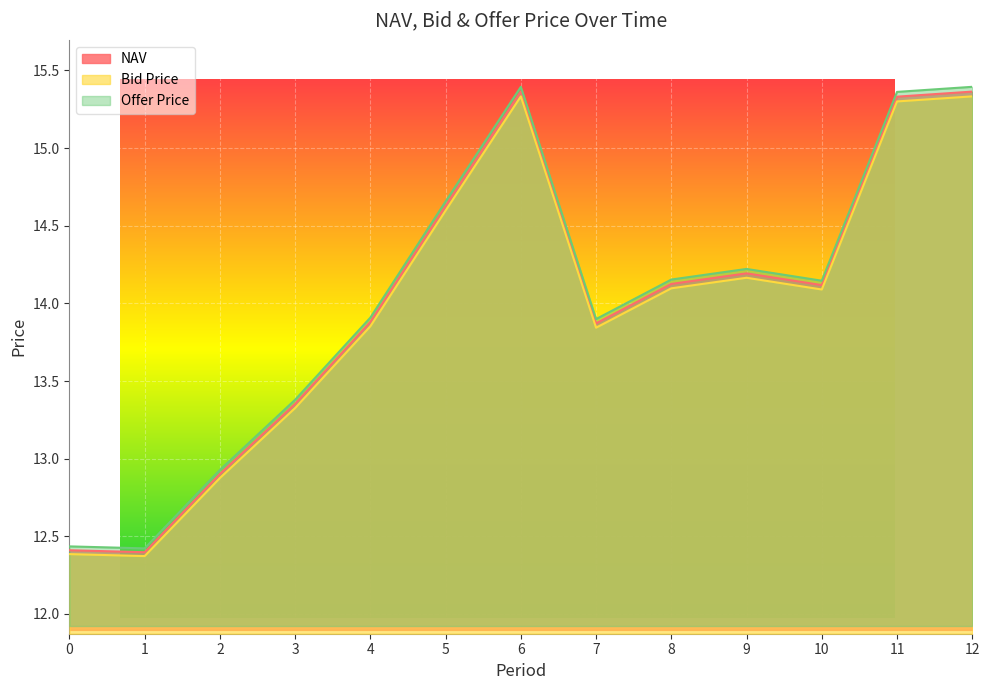

Where is NAV nearest to the value 13?

2